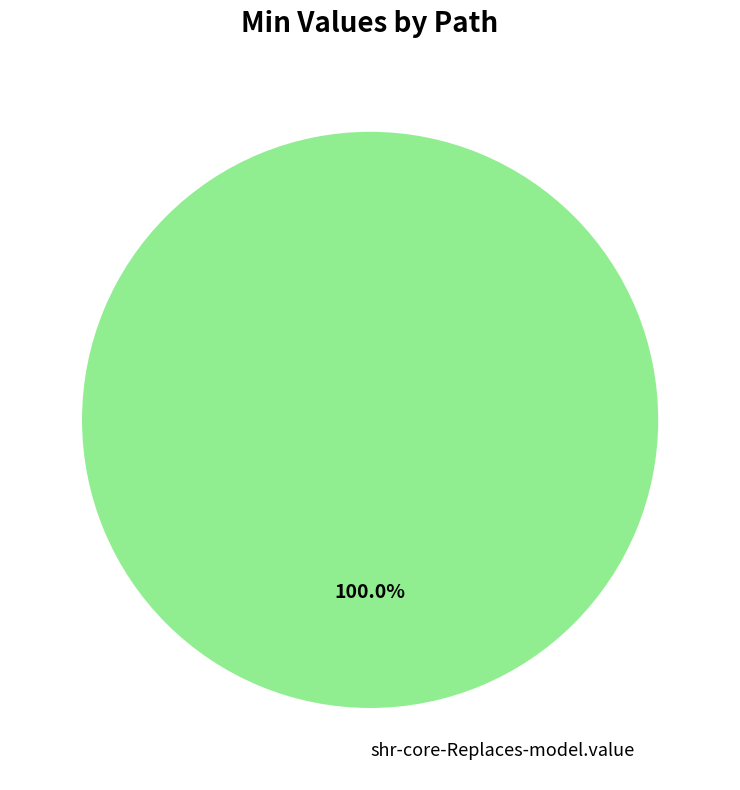

What percentage is the shr-core-Replaces-model.value slice, to the nearest percent?

100%